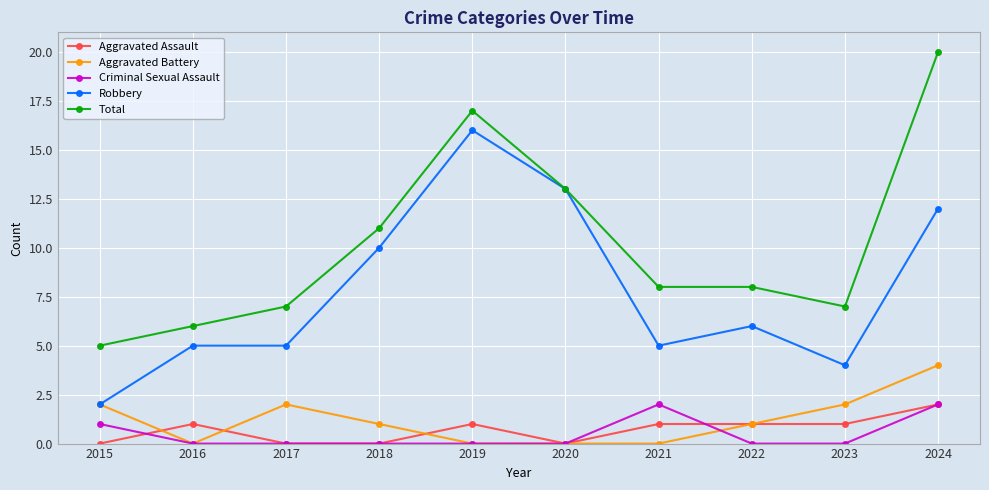

The value of Aggravated Battery at 2015 is 2. True or false?

True